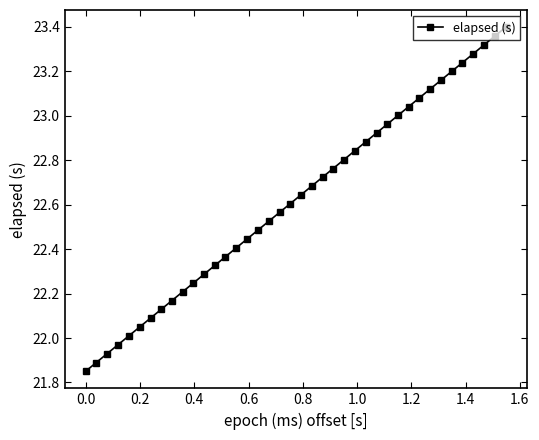

True or false: the data has more than 0 interior local peaks.

False